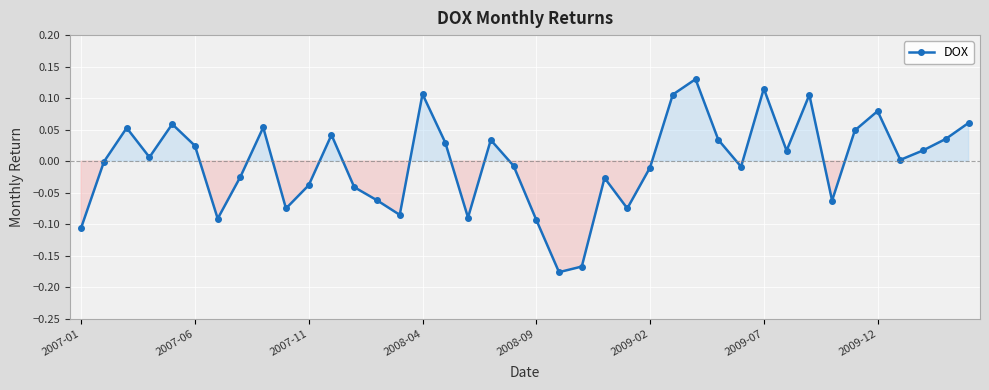

True or false: the data has more than 0 interior local peaks.

True